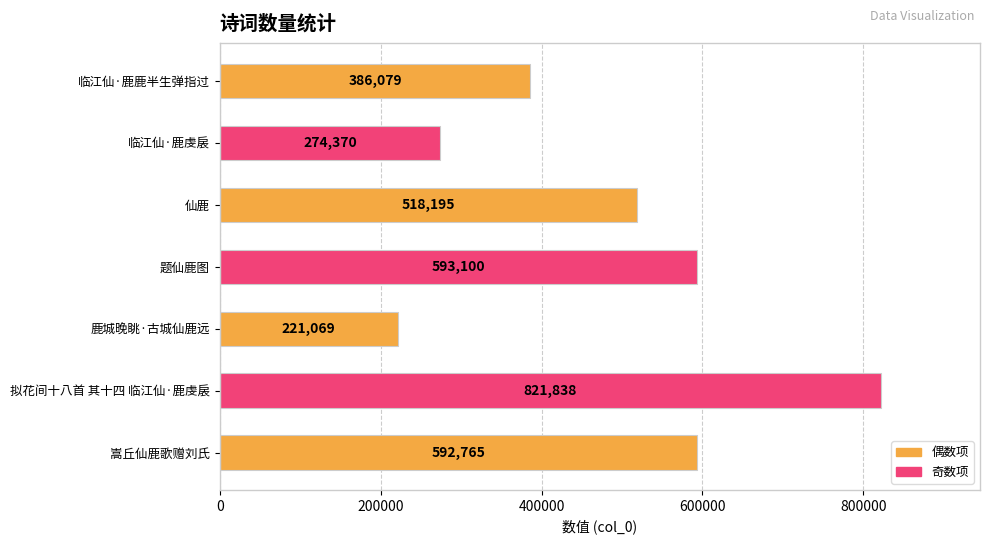

What is the greatest value displayed?

821838